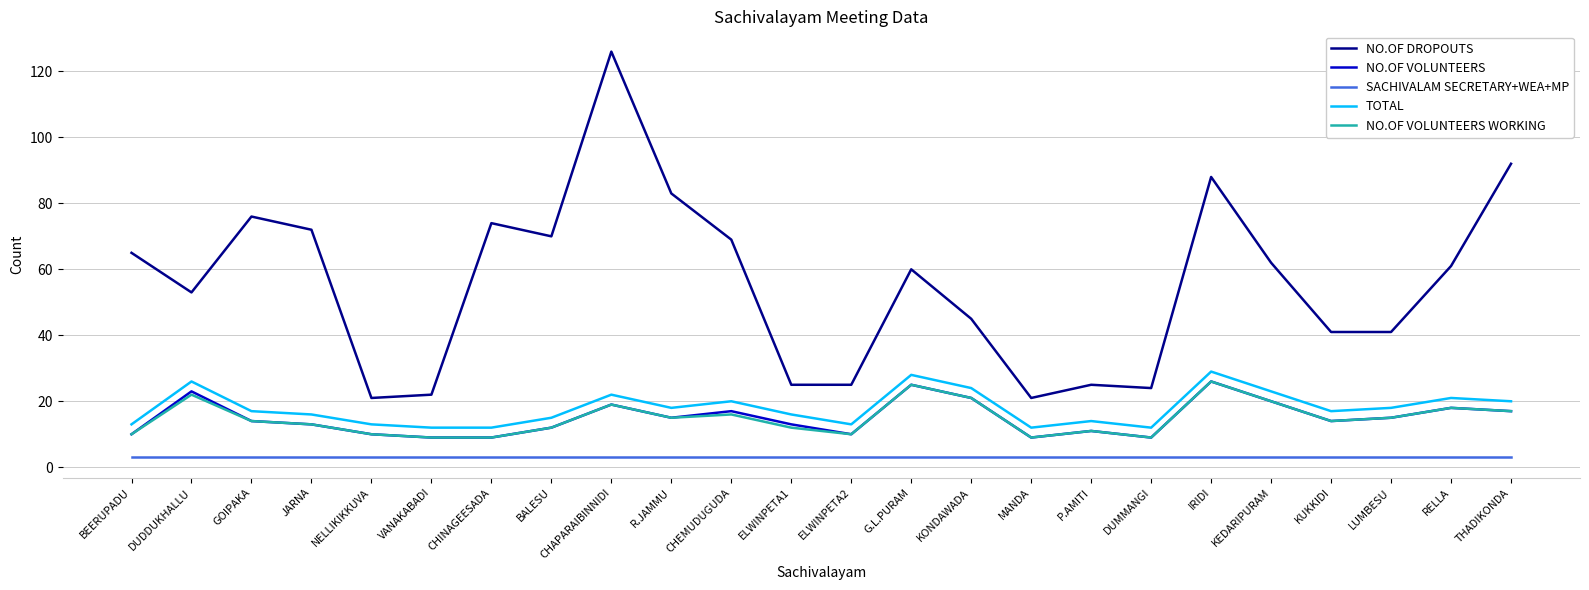

Which series has the widest spread of values?

NO.OF DROPOUTS